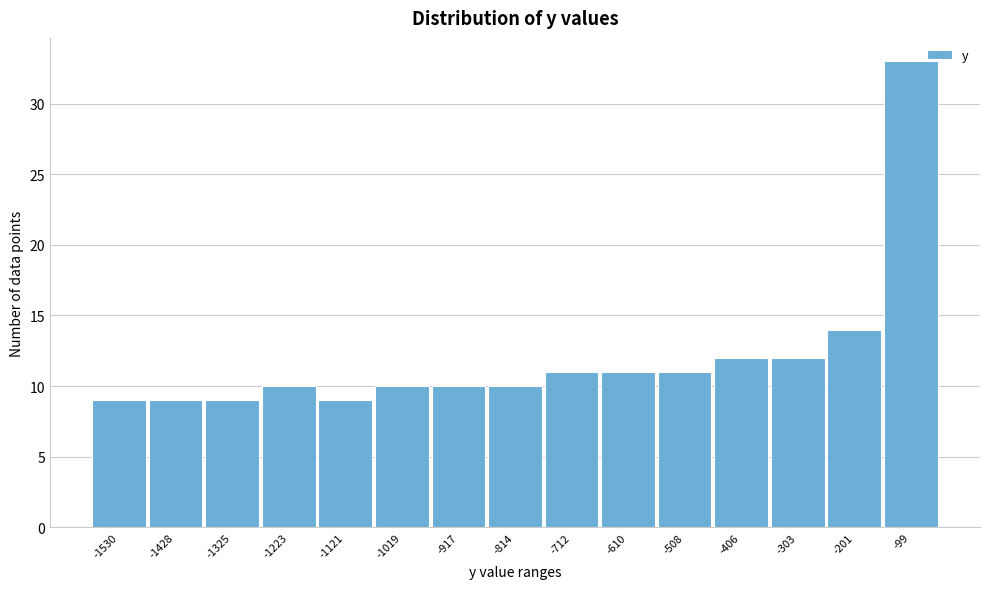

Reading left to right, extract all data points from this chart.

-1530=9	-1428=9	-1325=9	-1223=10	-1121=9	-1019=10	-917=10	-814=10	-712=11	-610=11	-508=11	-406=12	-303=12	-201=14	-99=33